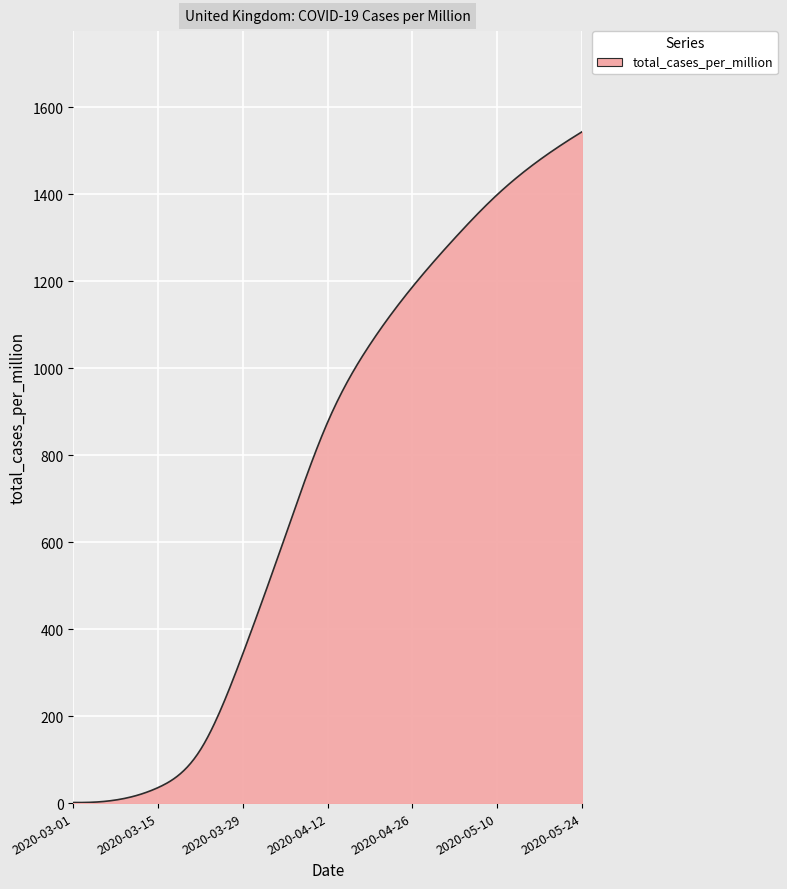

What is the greatest value displayed?

1543.0